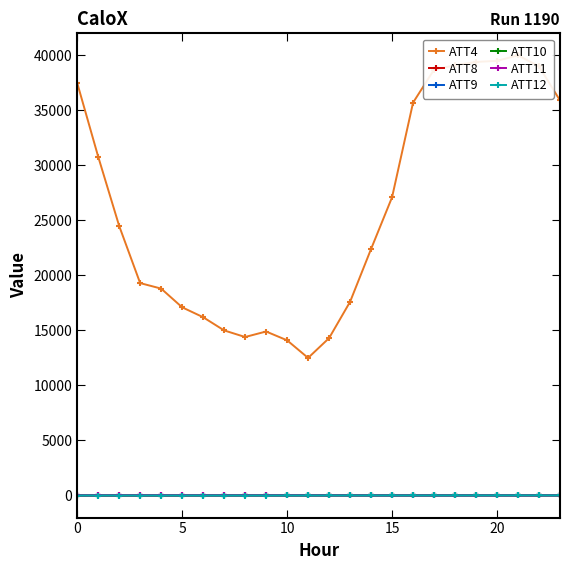

Which series ends up on top after the final intersection of ATT8 and ATT12?

ATT8